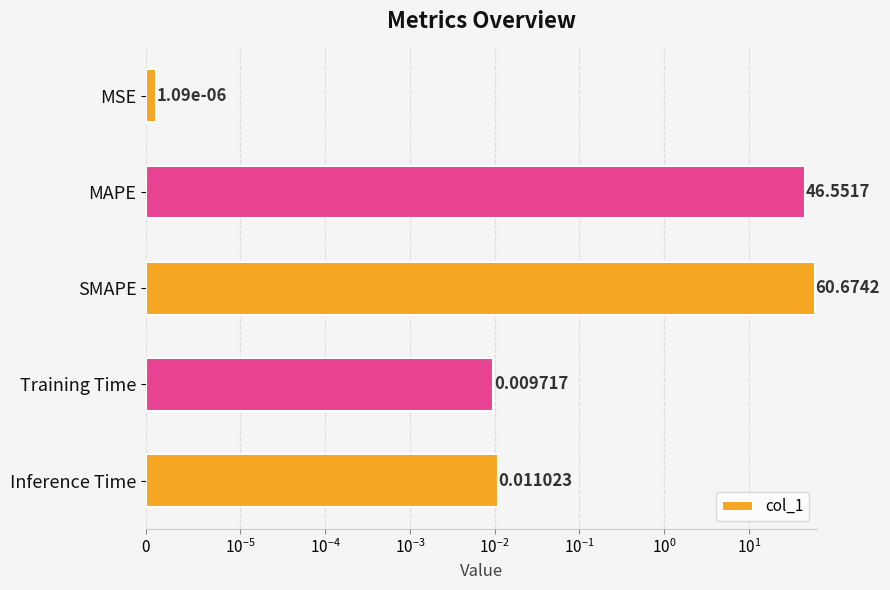

Reading left to right, extract all data points from this chart.

0.0	46.6	60.7	0.0	0.0